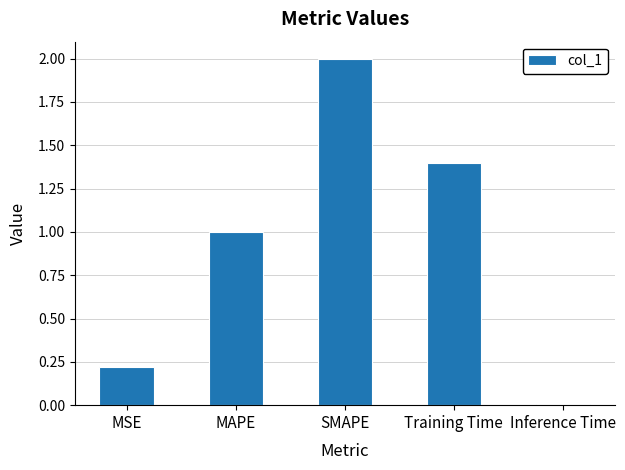

List the labels in order of value, largest first.

SMAPE, Training Time, MAPE, MSE, Inference Time